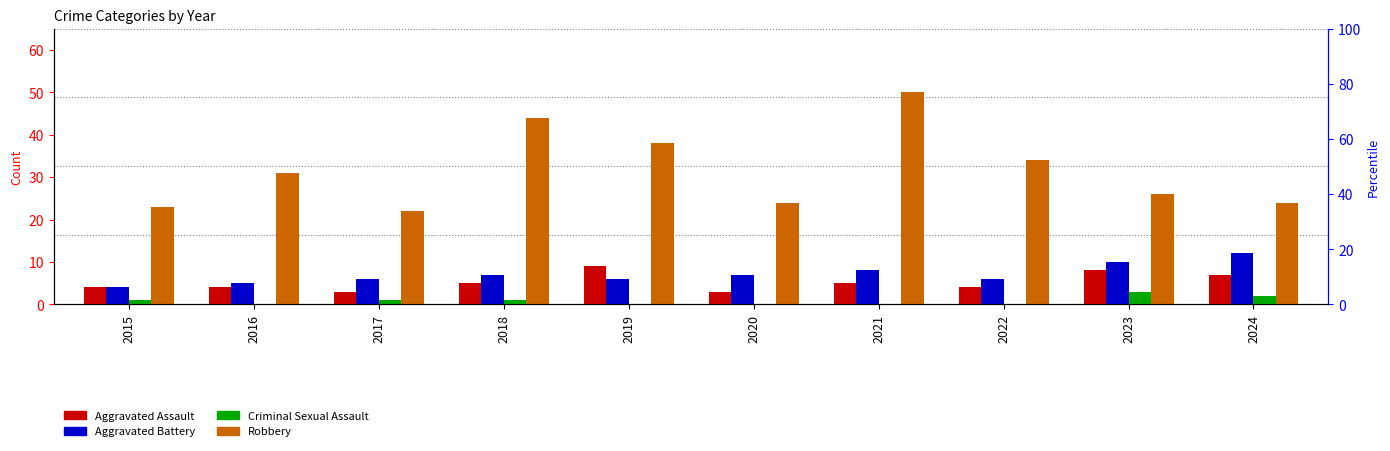

Is the value of Aggravated Battery at 2021 greater than the value of Aggravated Assault at 2017?

Yes